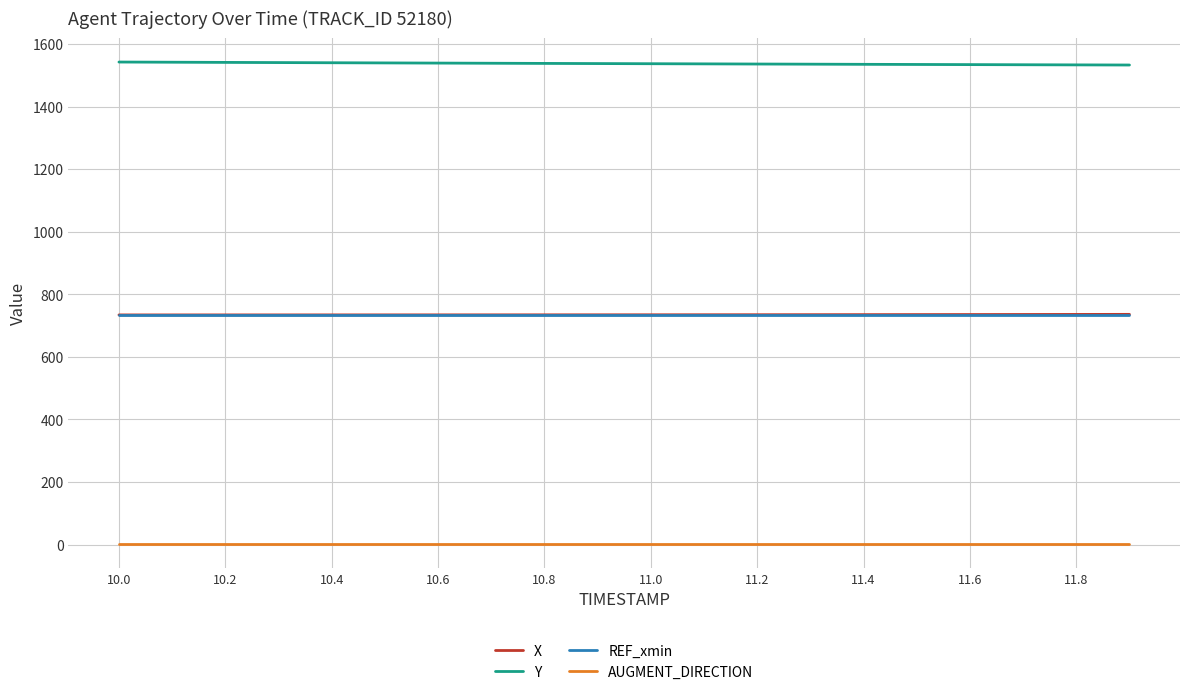

True or false: X and Y intersect in this chart.

False